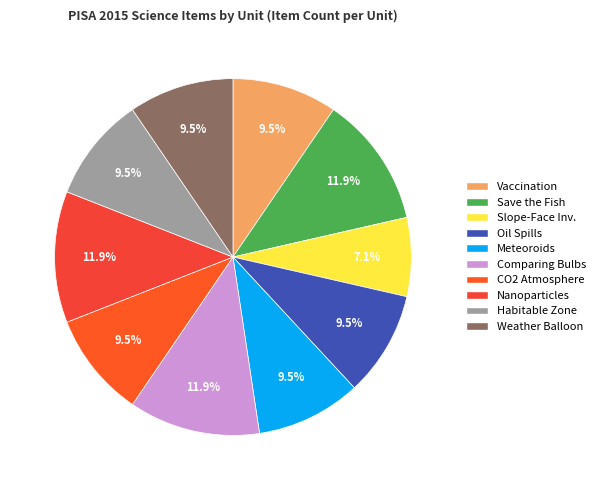

To the nearest percent, what is the difference between the largest and smallest slice percentages?

5%